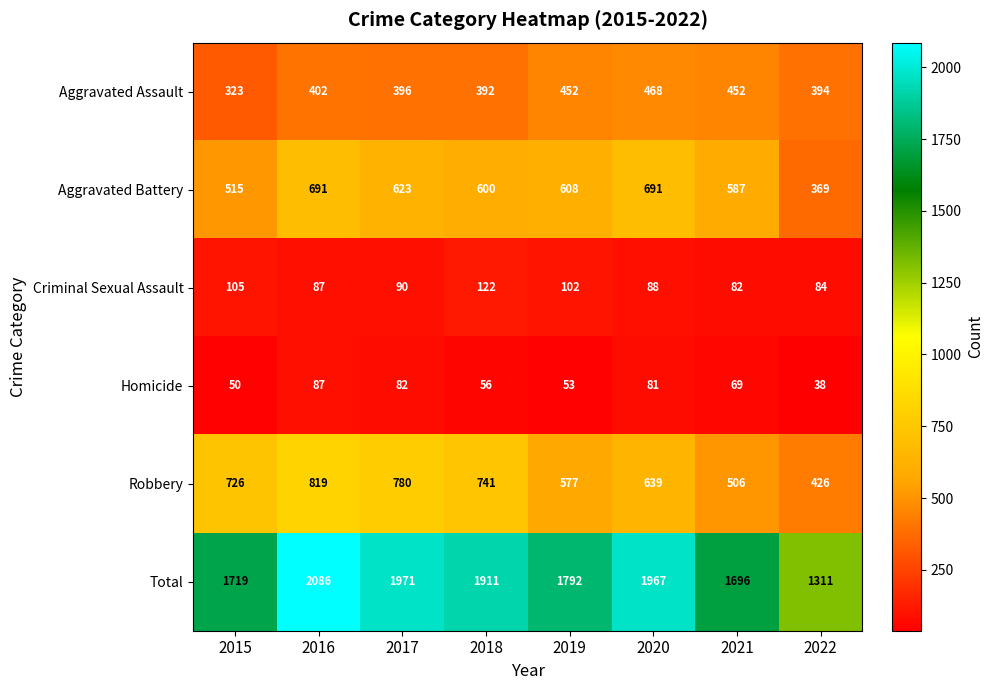

What is the difference between the maximum and second lowest values in the Robbery series?

313